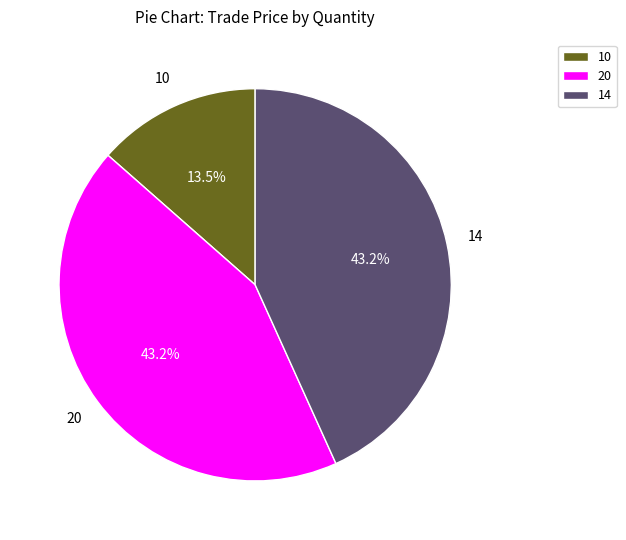

To the nearest percent, what is the combined percentage of 20 and 10?

57%